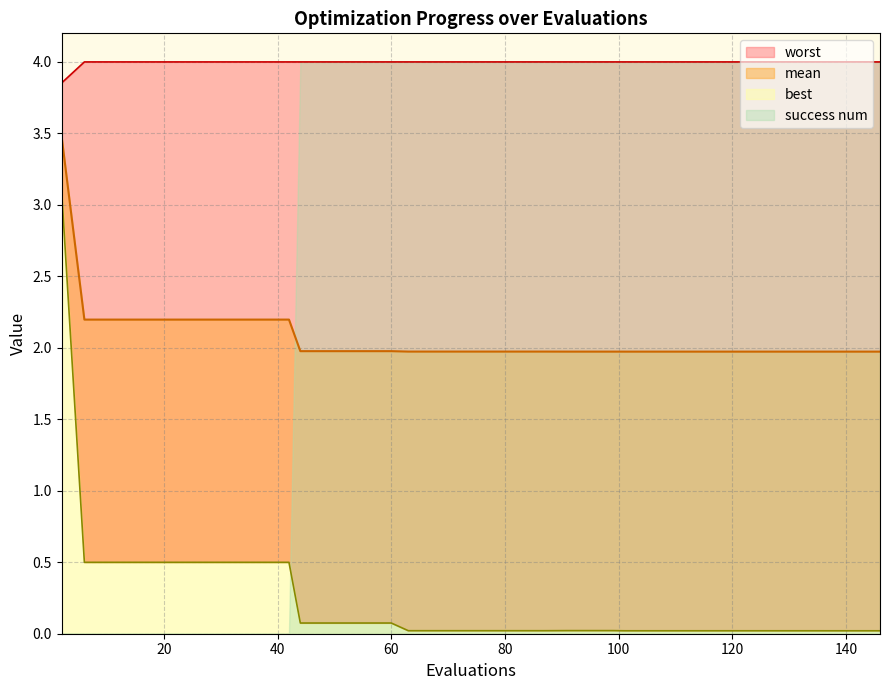

What is the average value of the mean series?

2.1